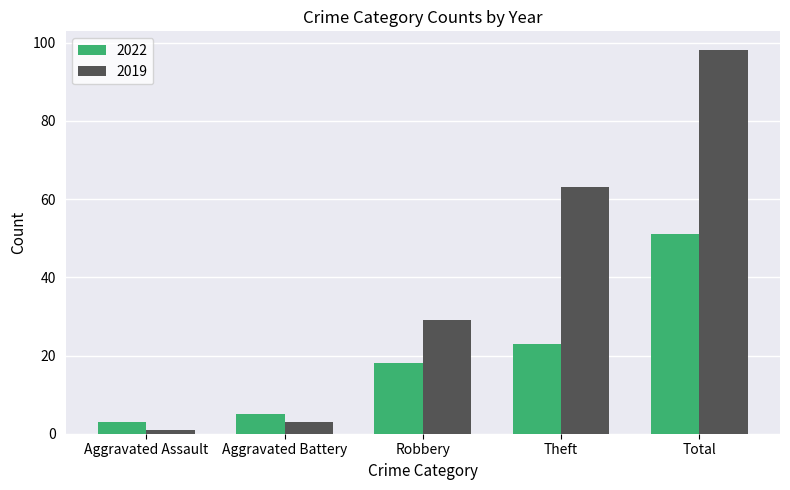

At how many categories does at least one series exceed 88?

1